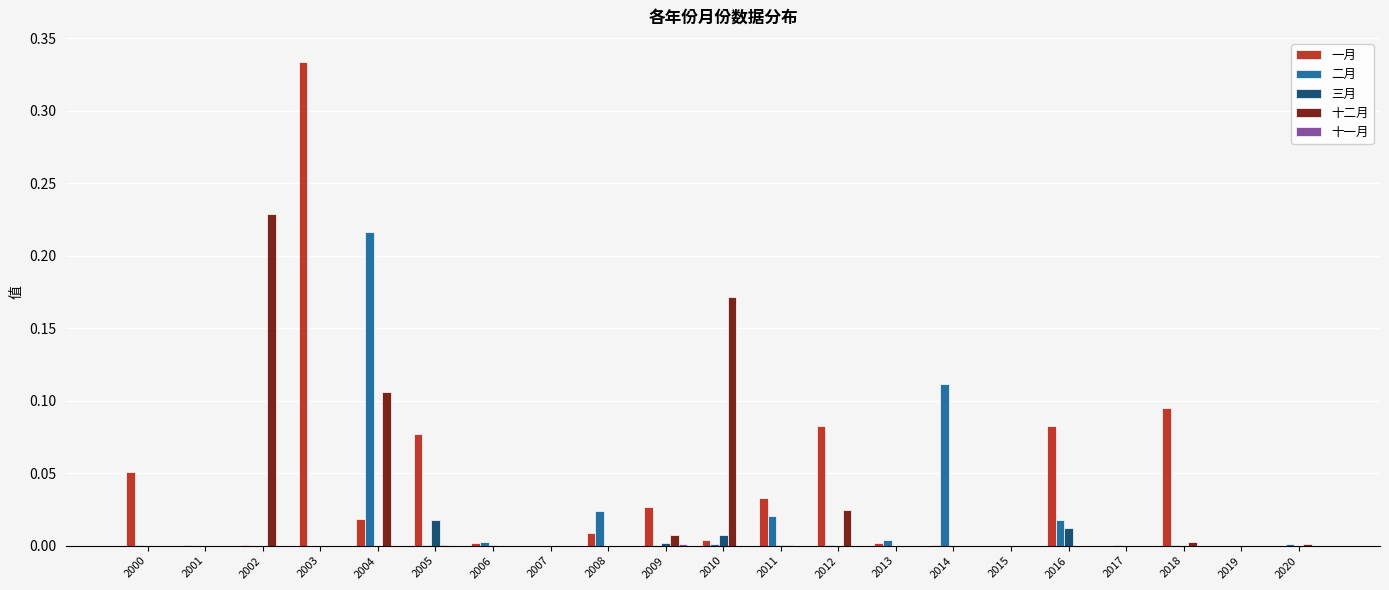

Count the number of categories in the chart.

21